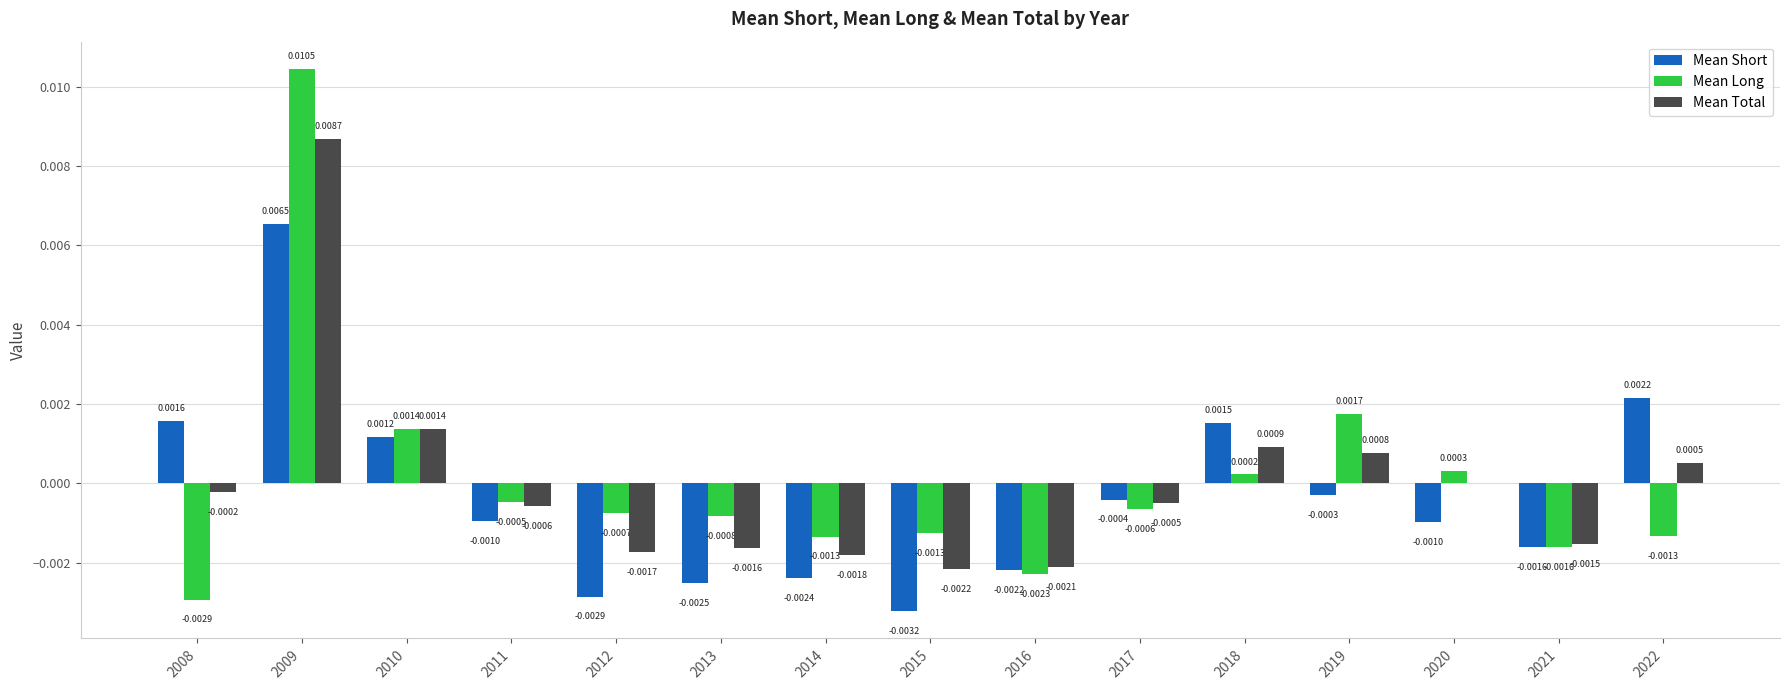

Count the number of categories in the chart.

15